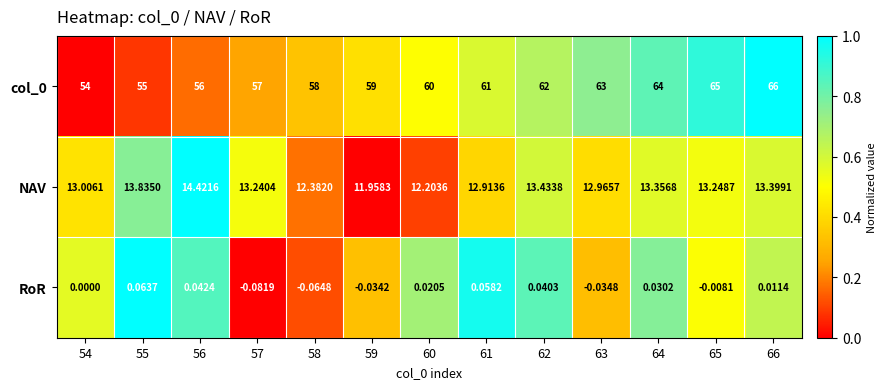

At how many categories does at least one series exceed 0?

13